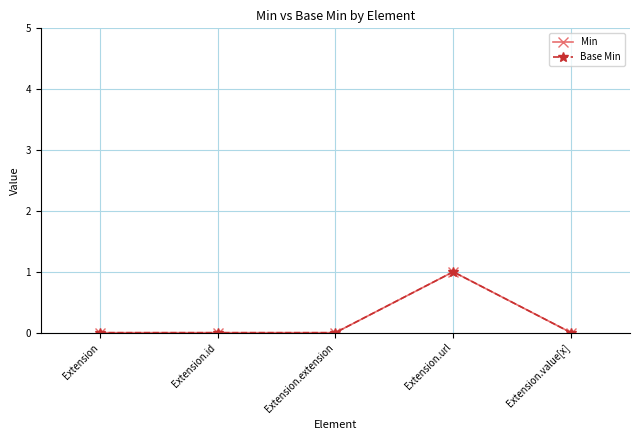

Count the Base Min values in the range 0 to 1.

5